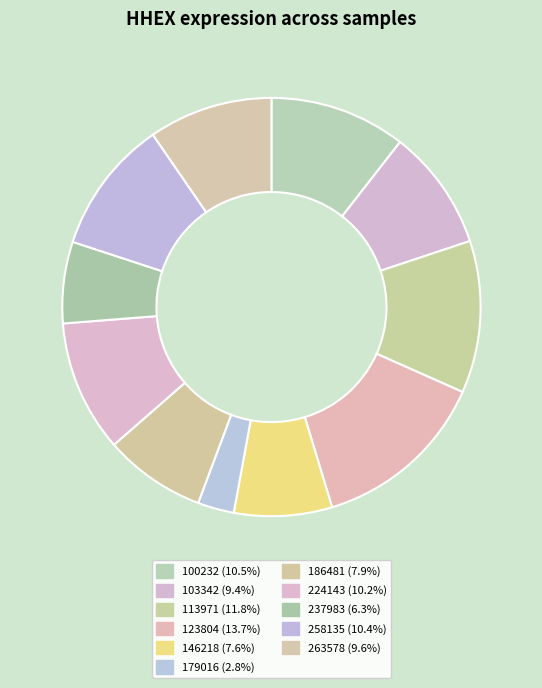

How many slices are in this pie chart?

11